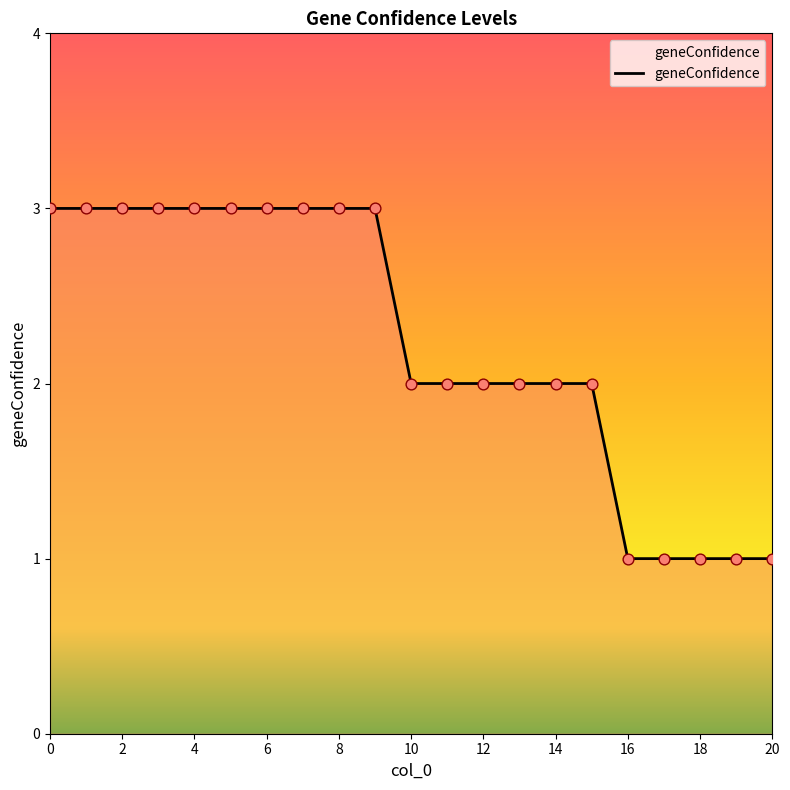

What is the maximum value shown in the chart?

3